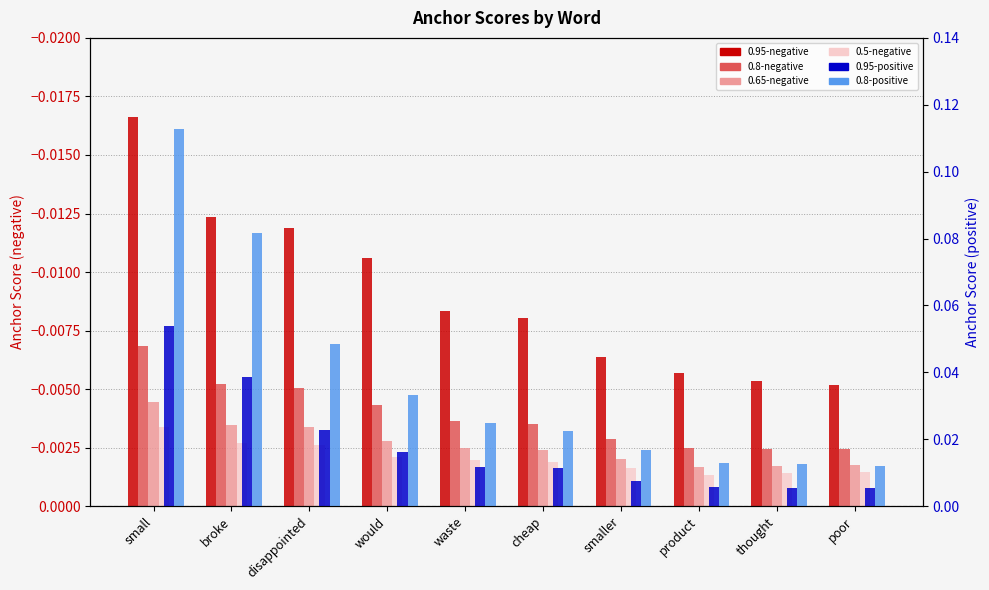

Which category has the lowest value across all series?

small